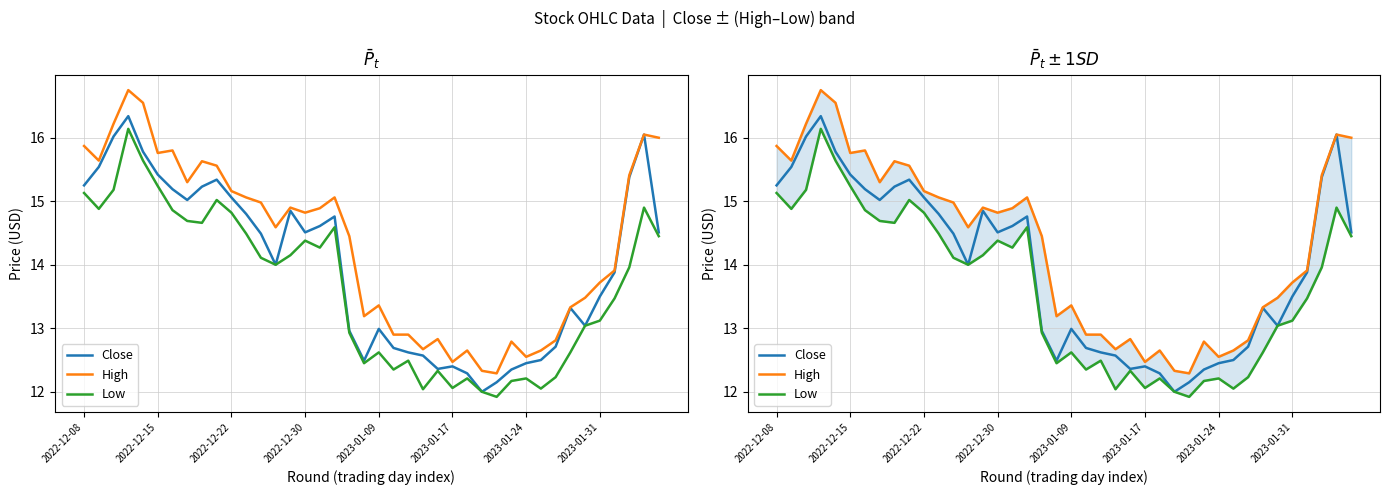

What is the highest value of the Close series?

16.3